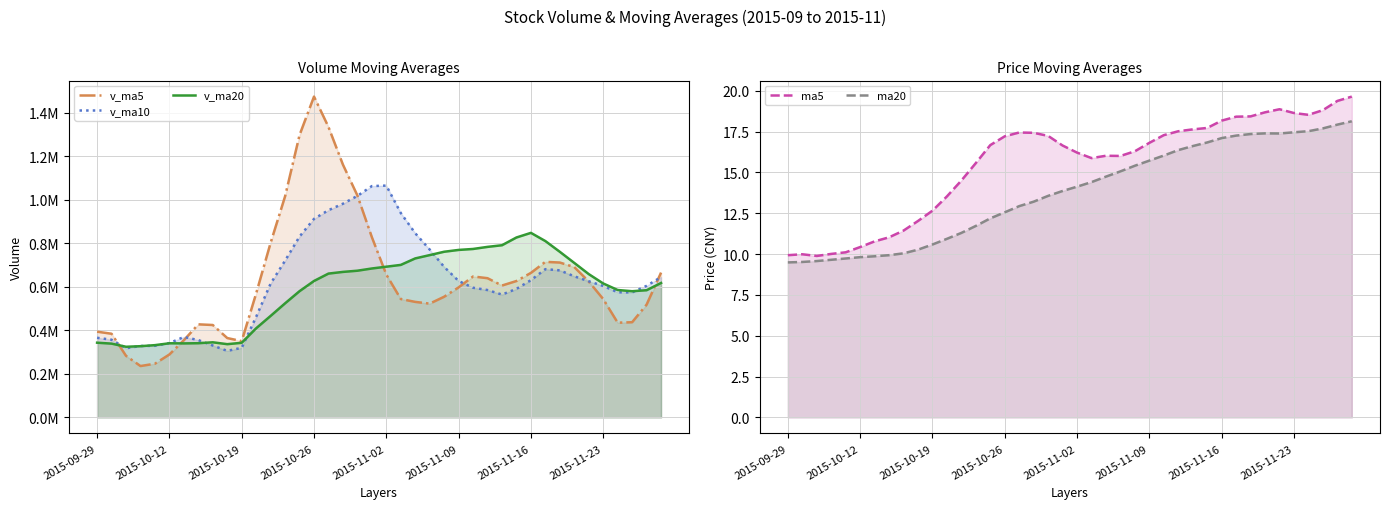

Is it true that v_ma5 equals 623926.0 at 34?

True